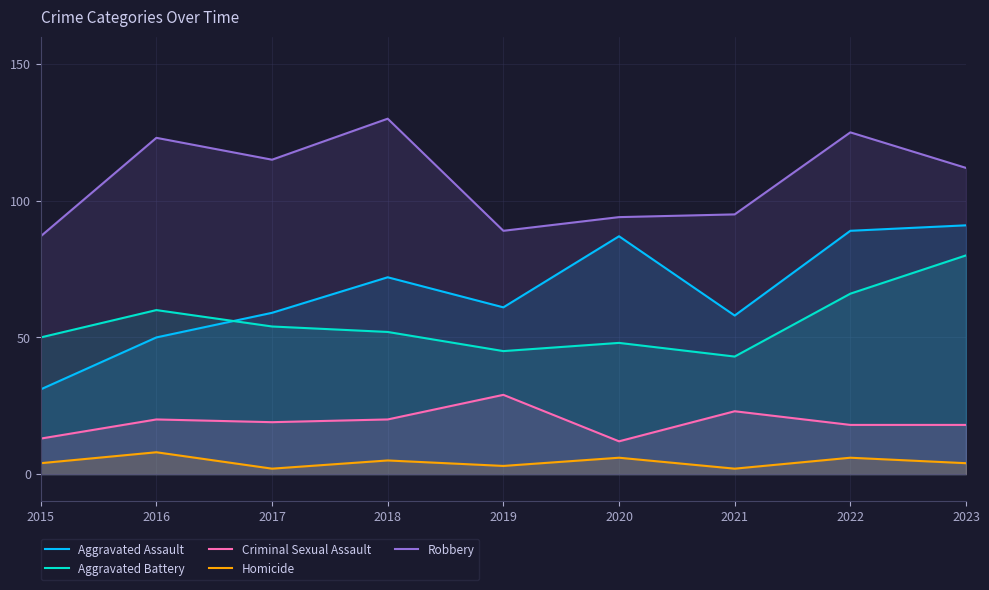

Which series has the largest total across all categories?

Robbery